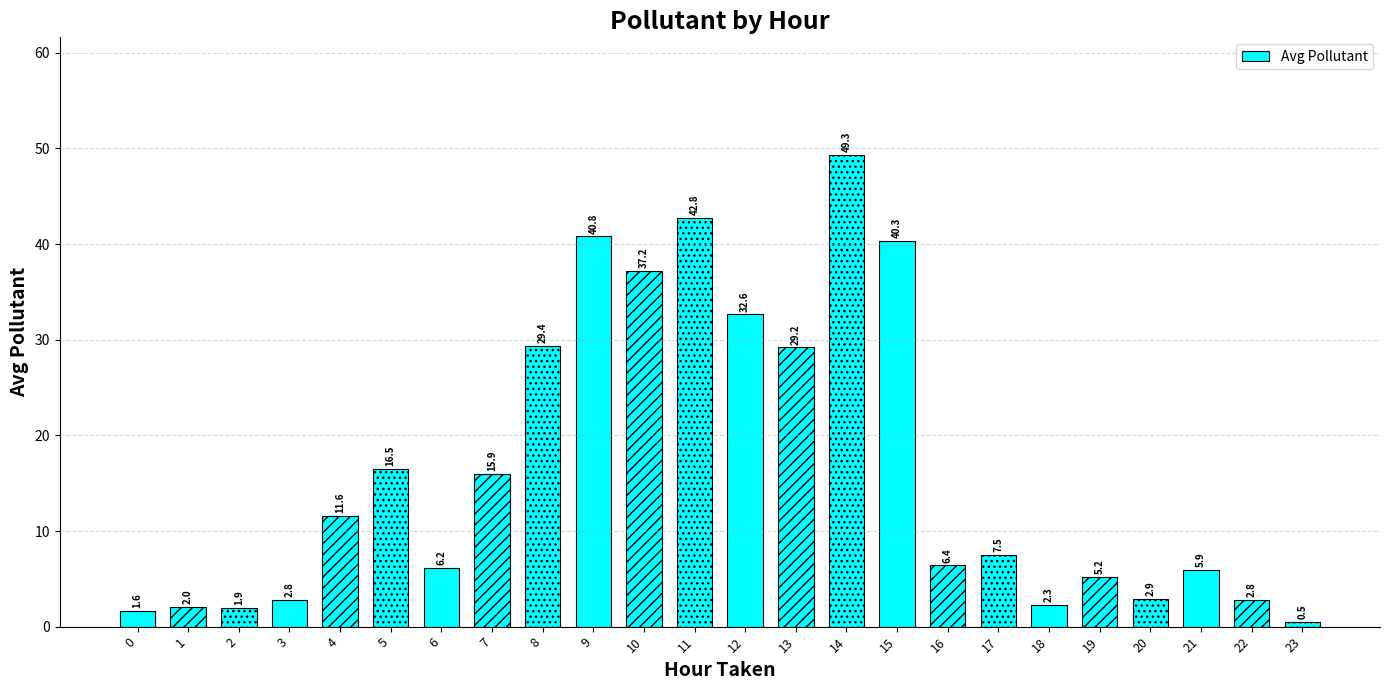

How many bars are there in total?

24